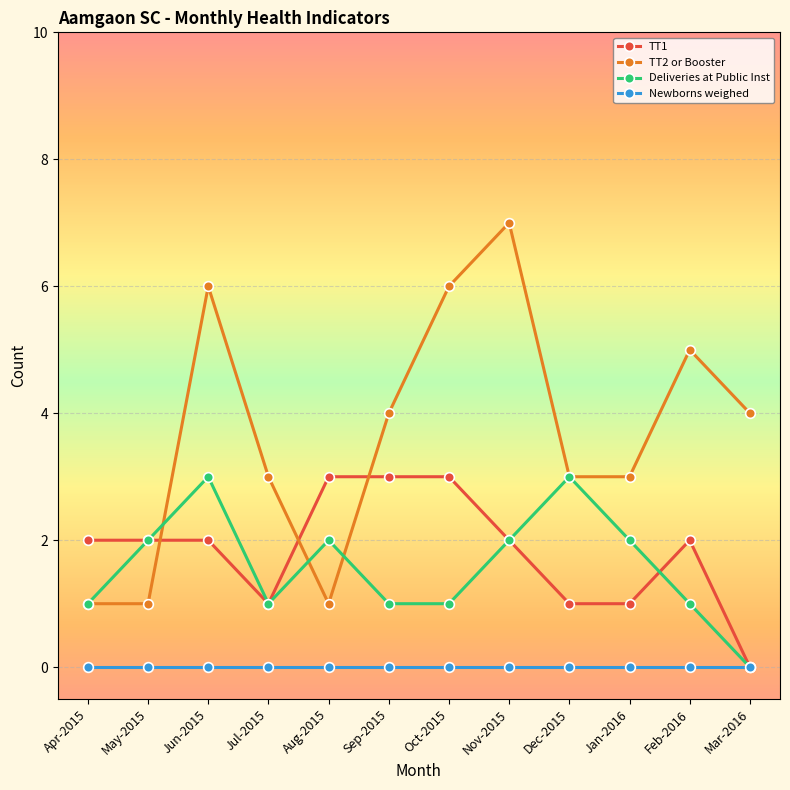

True or false: Newborns weighed has a value of 0 at Apr-2015.

True